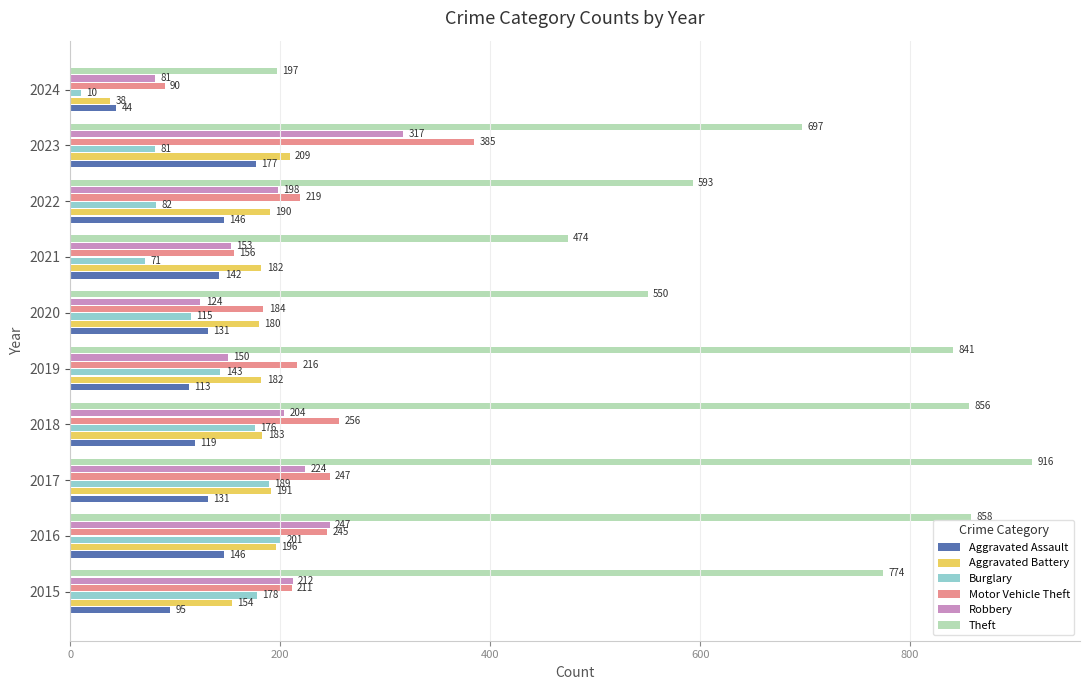

Which label corresponds to the smallest value in the chart?

2024